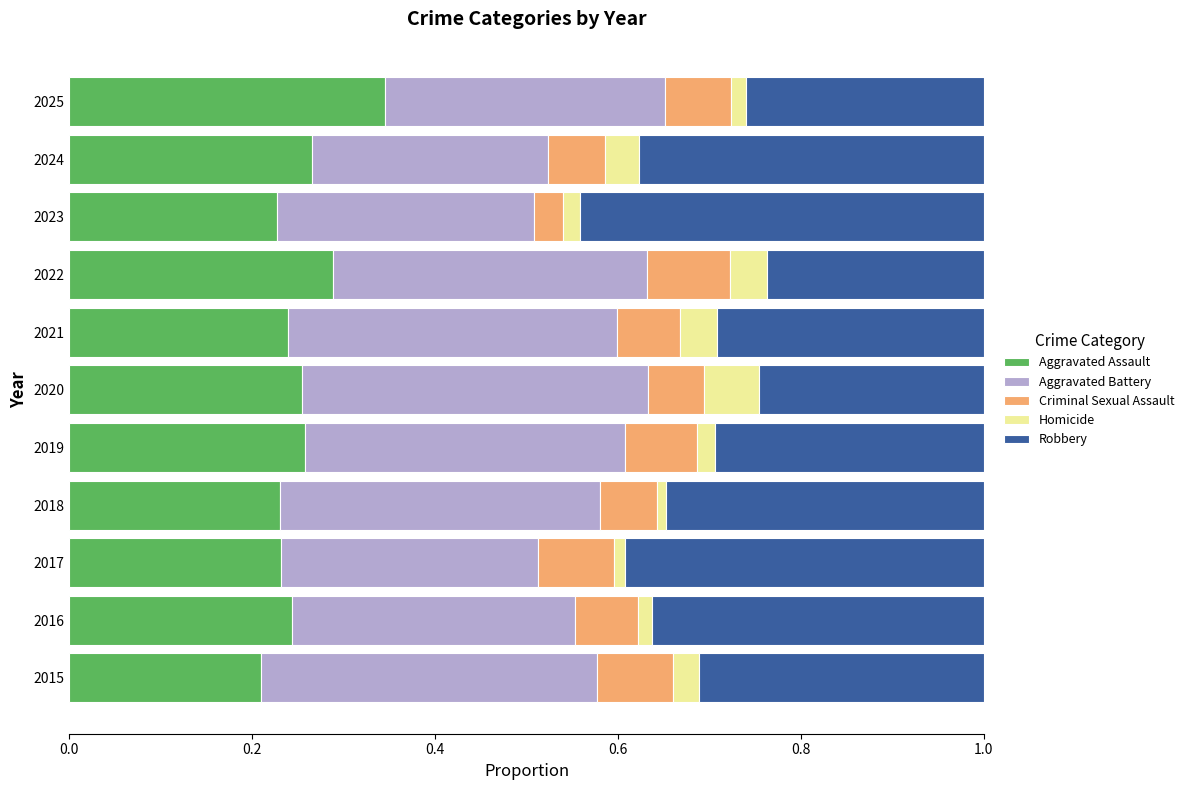

True or false: Aggravated Assault has a value of 0.1 at 2022.

False